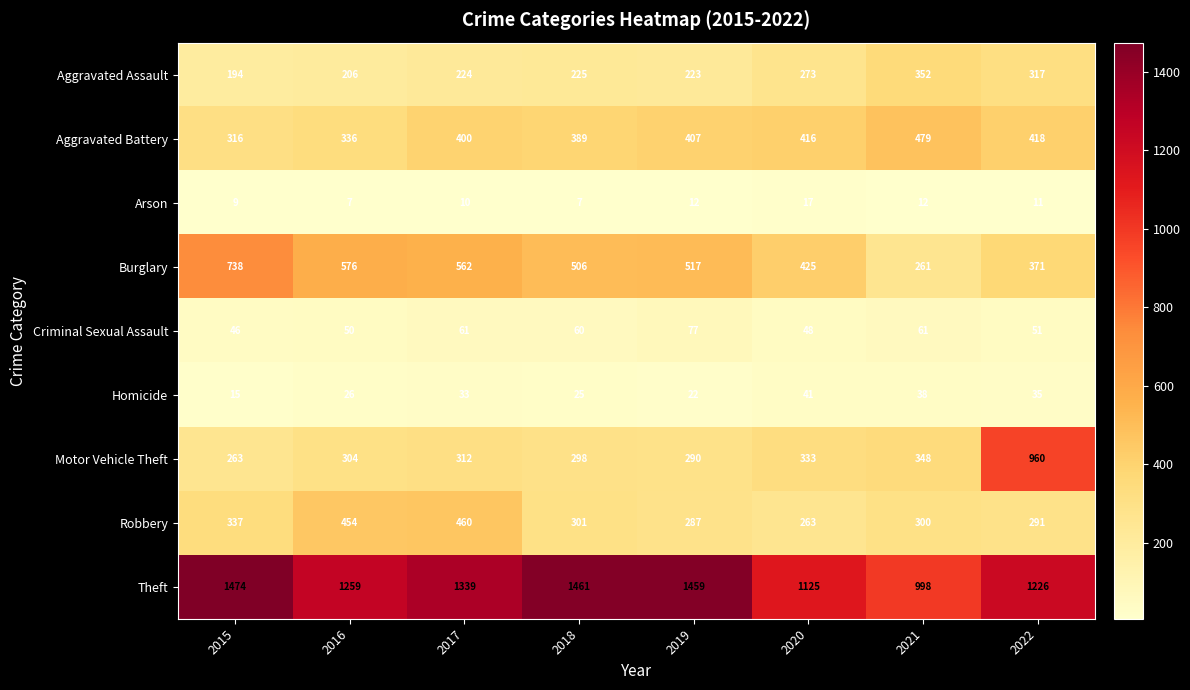

Read the Homicide value at 2016.

26